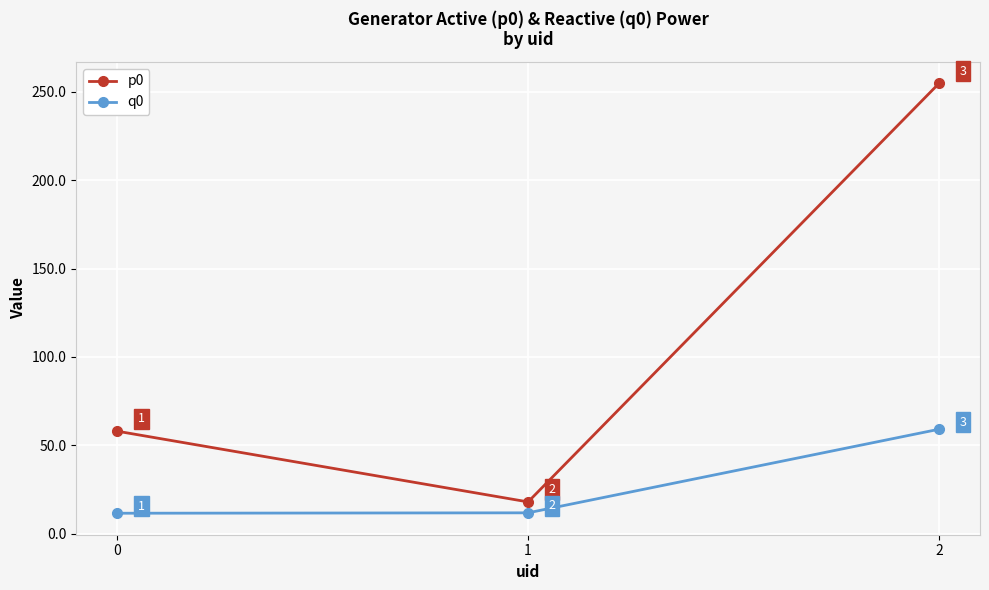

What is the value of the p0 point at the 2nd from the left?

18.0